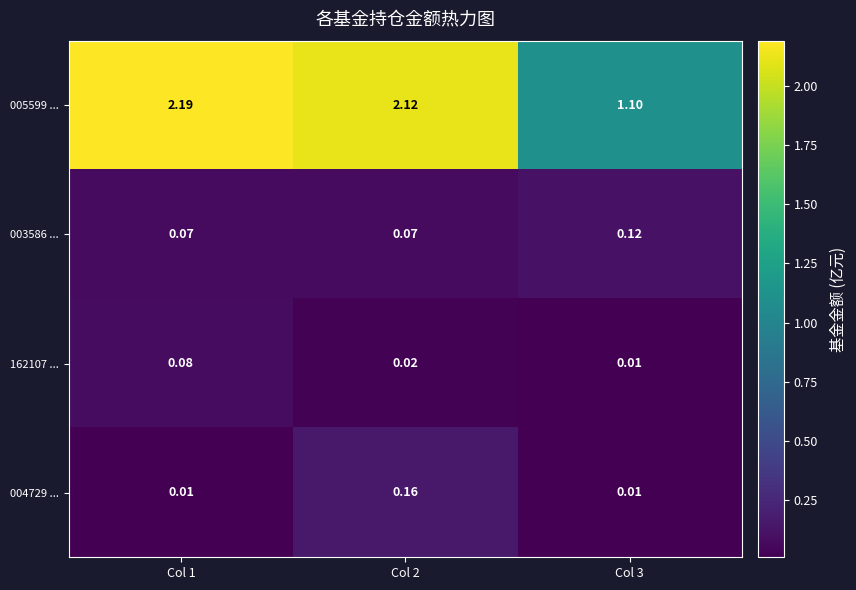

Is the value of 162107 ... at Col 2 greater than the value of 005599 ... at Col 1?

No